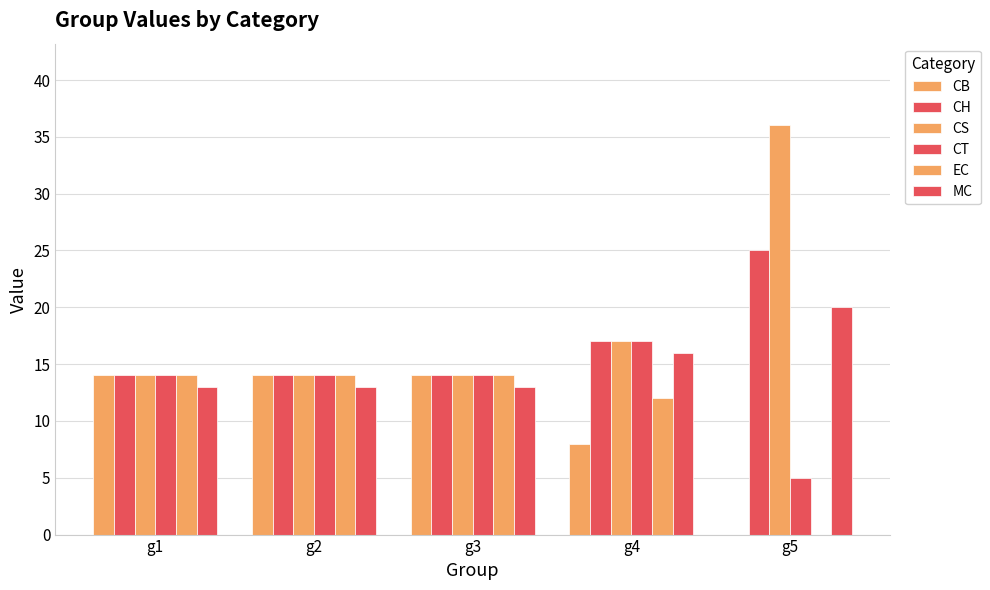

How many distinct data groups are displayed?

6